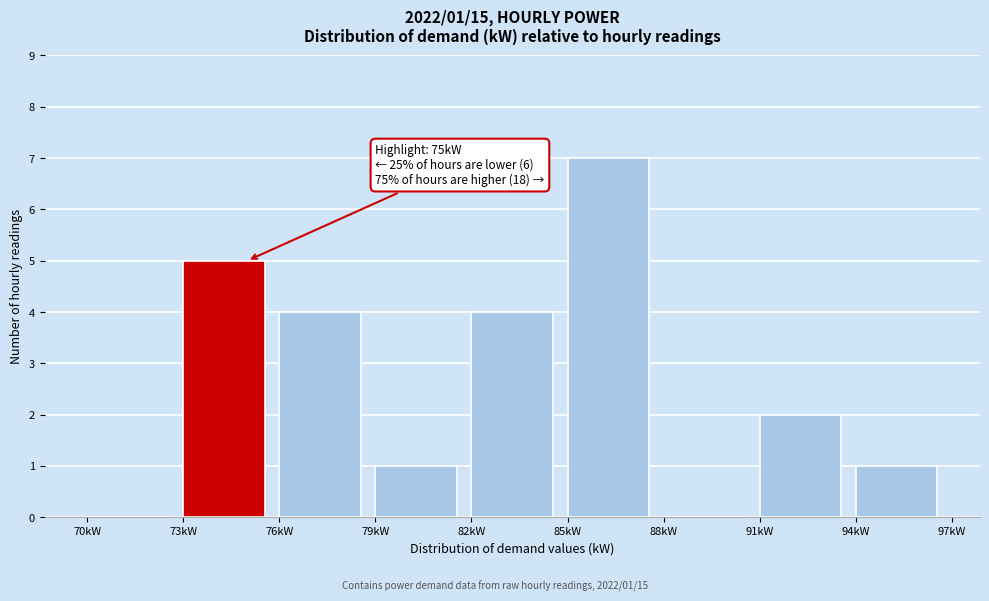

Which range on the x-axis has the tallest bar?

85 to 88